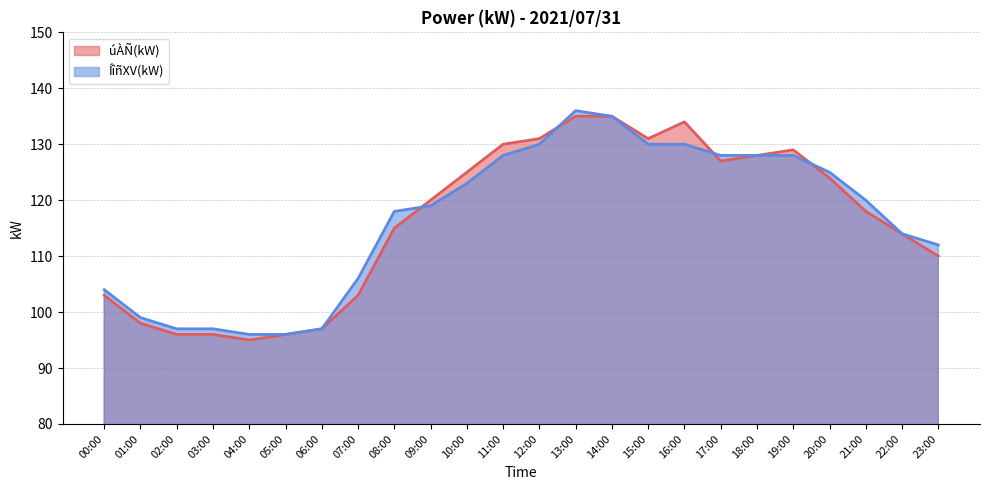

The value of úÀÑ(kW) at 19:00 is 129. True or false?

True